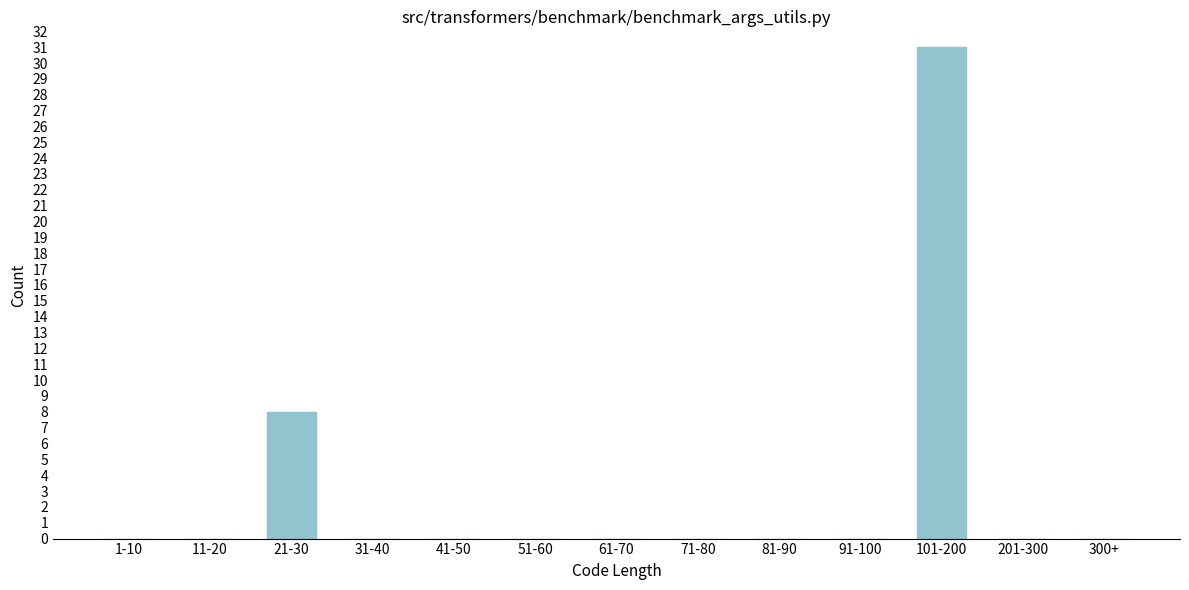

Reading right to left, list all the values displayed in this chart.

300+=0	201-300=0	101-200=31	91-100=0	81-90=0	71-80=0	61-70=0	51-60=0	41-50=0	31-40=0	21-30=8	11-20=0	1-10=0